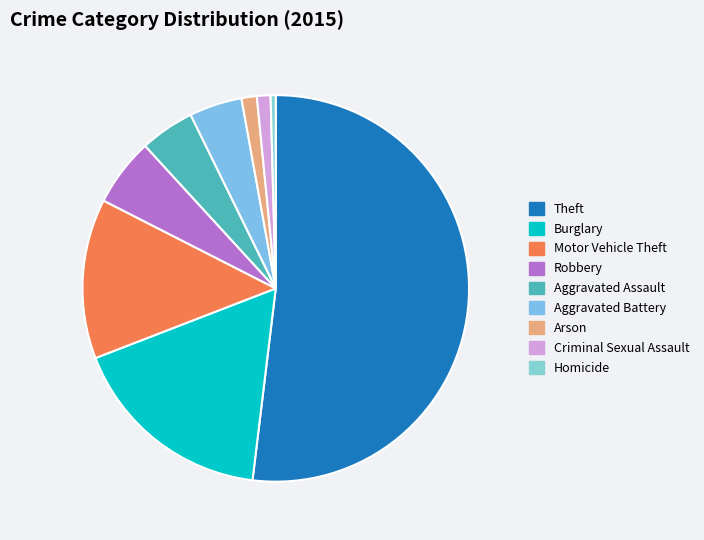

Is it true that Aggravated Assault is 19% of the pie?

False